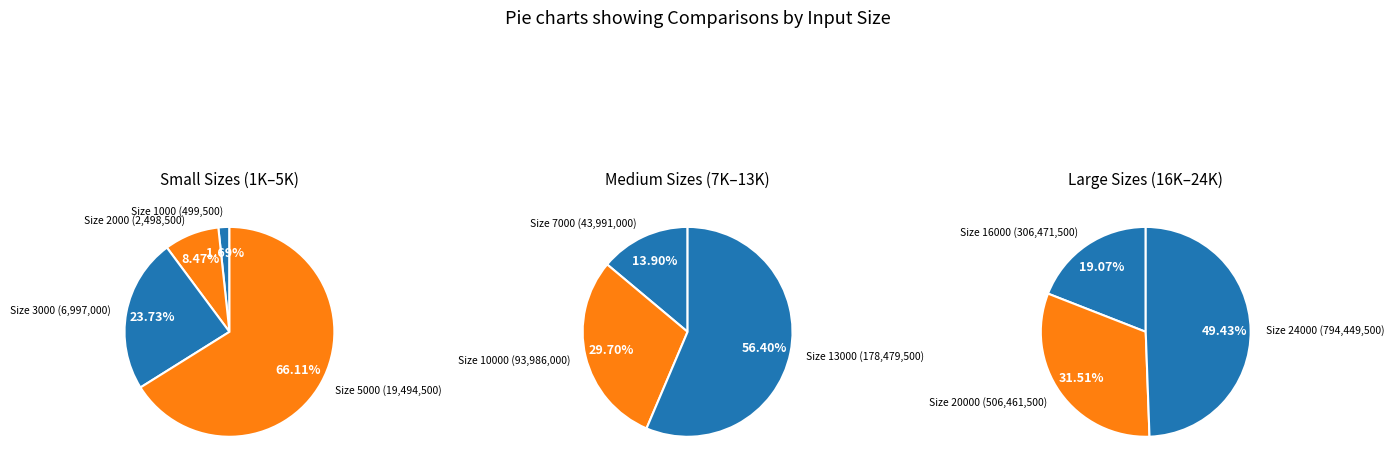

Rank the categories by value from highest to lowest.

24000, 20000, 16000, 13000, 10000, 7000, 5000, 3000, 2000, 1000